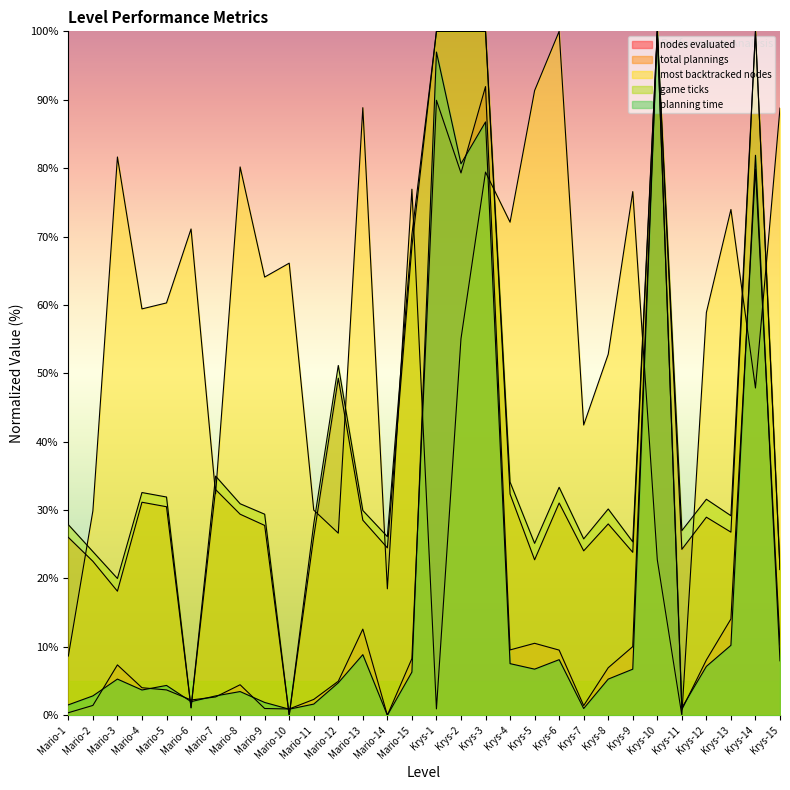

What is the label of the 2nd point from the left?

Mario-2